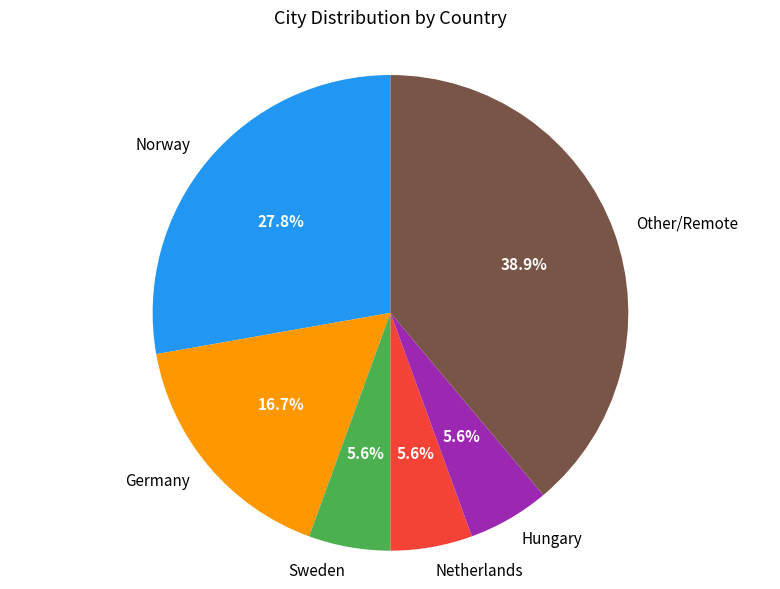

True or false: Sweden accounts for 1% of the total.

False